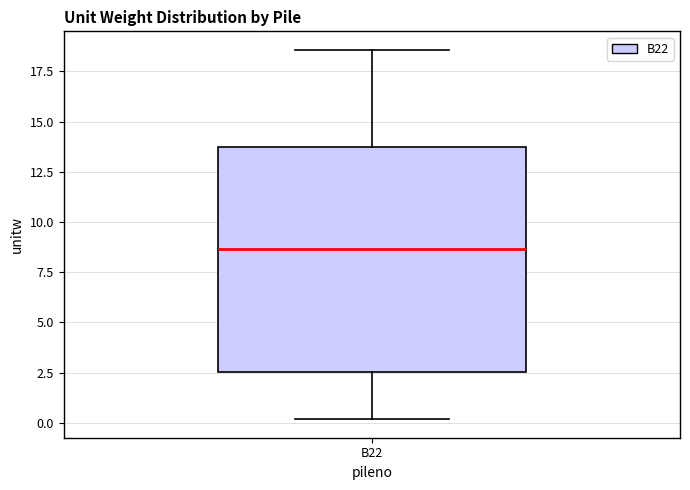

Where does the lower whisker of the box for B22 end on the y-axis? The values are not printed on the chart, so give them approximately, as read against the axis.

0.0